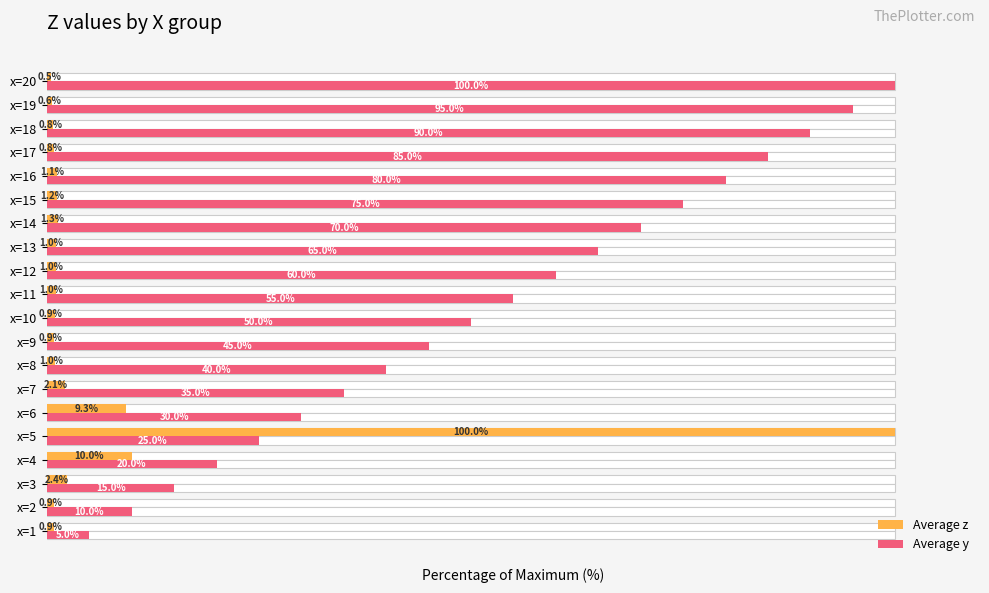

Which series has the largest total across all categories?

Average y